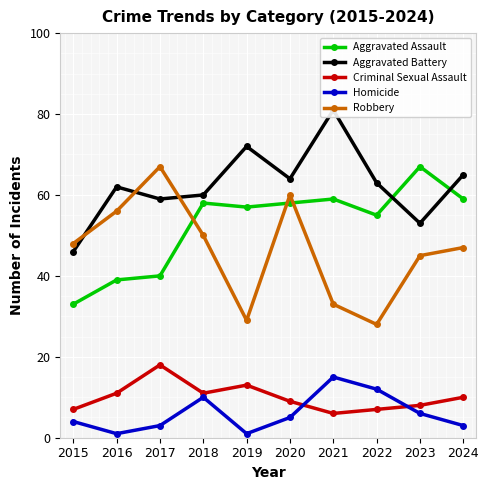

What is the maximum value for Criminal Sexual Assault?

18